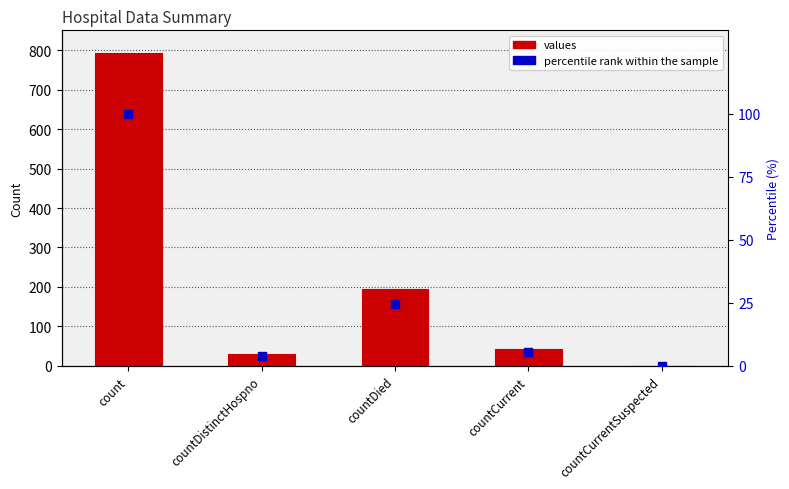

What are all the series names shown in the legend?

values, percentile rank within the sample